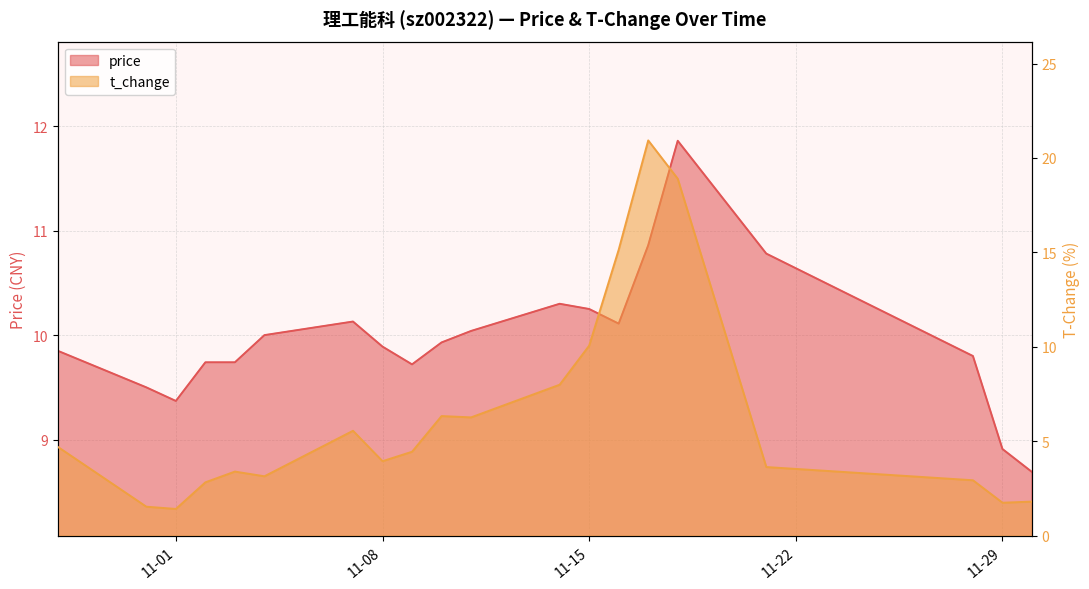

At which label does t_change first exceed 4?

2022-10-28